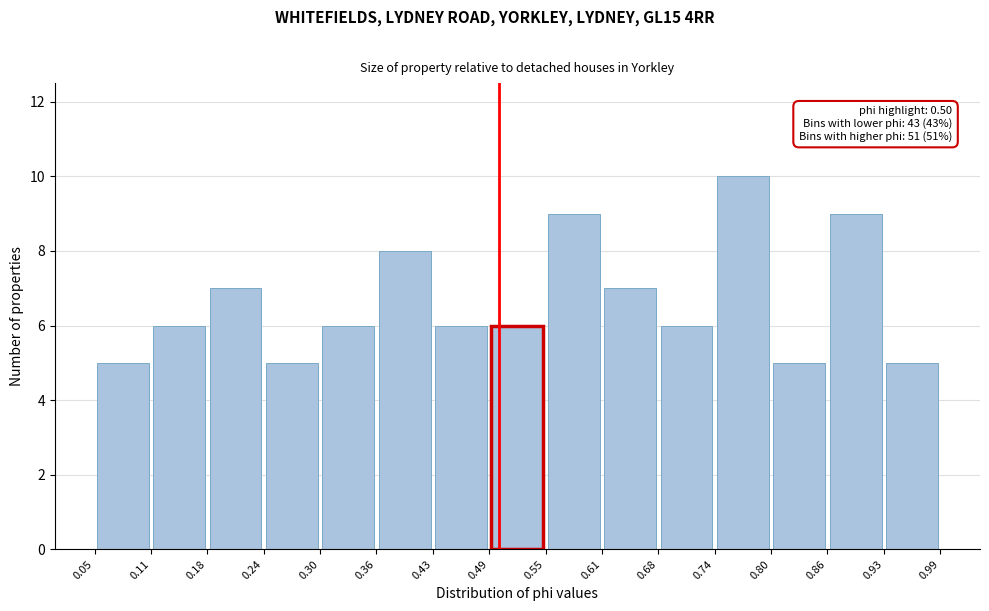

Over which range of the x-axis is the bar tallest?

0.74 to 0.80